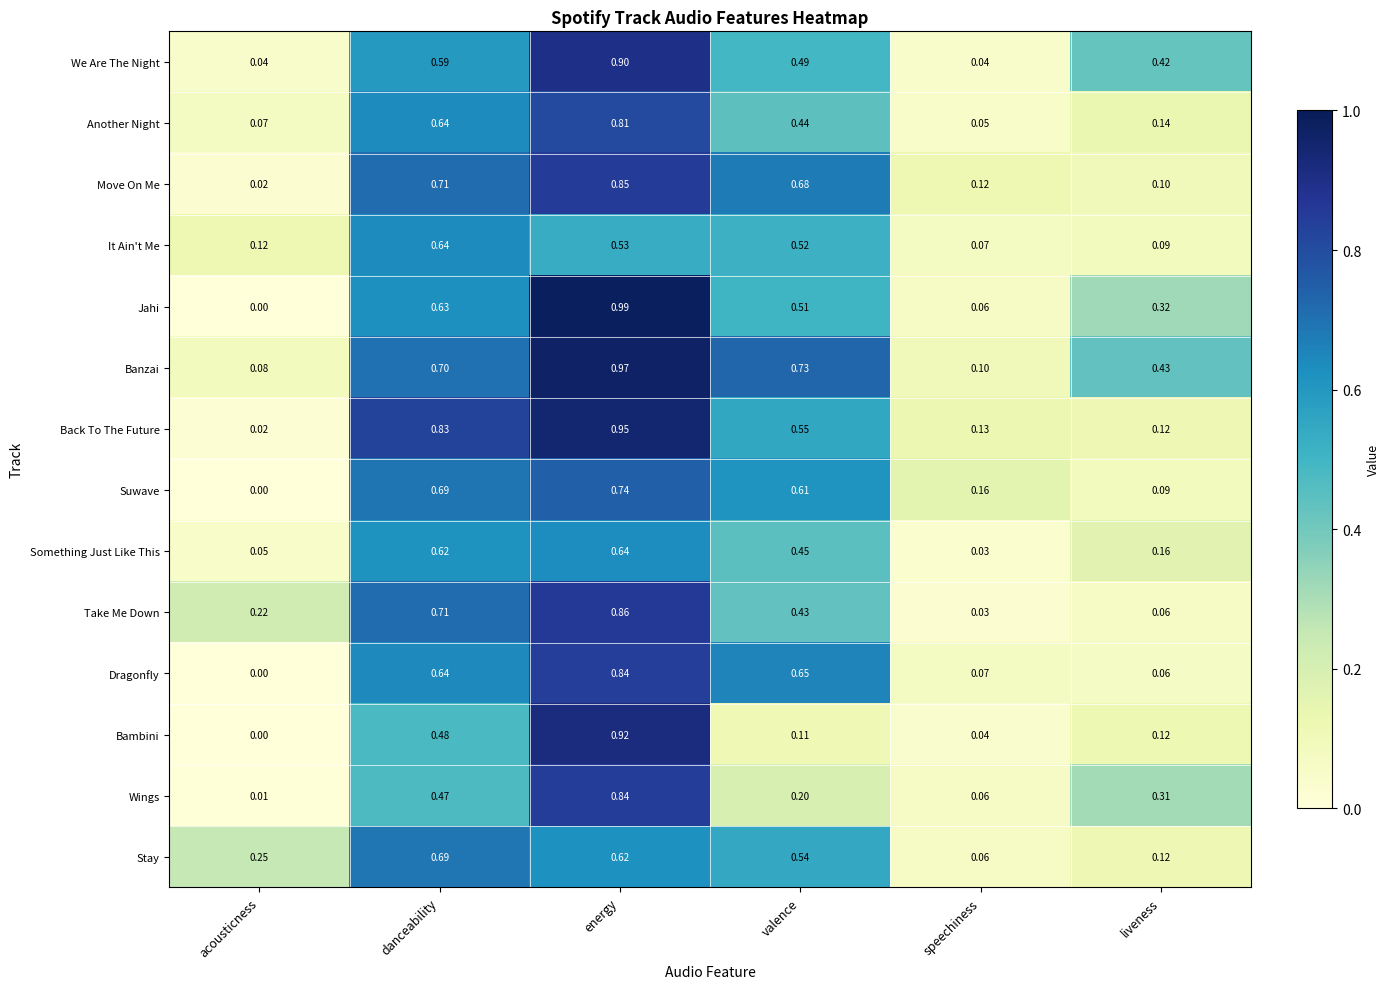

At which category is the sum across all series the highest?

energy